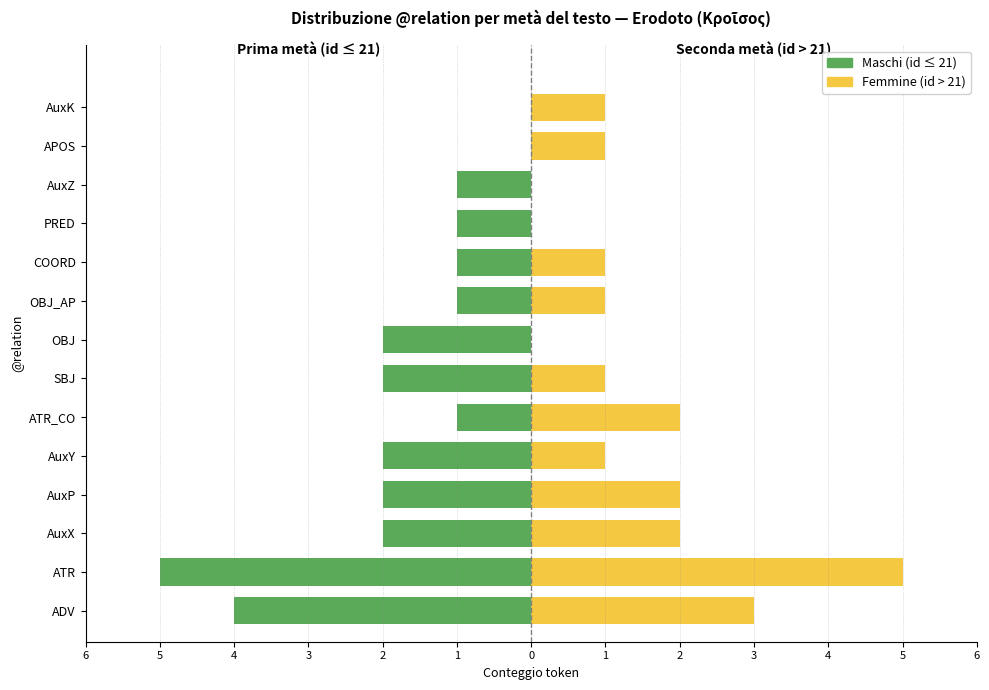

What is the value of the Maschi bar at the 11th from the left?

-2